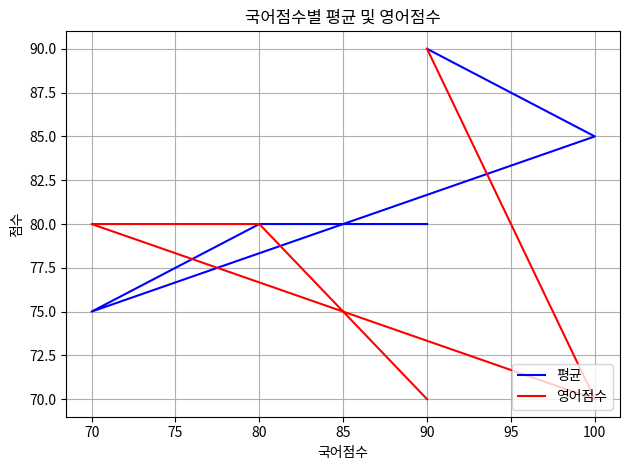

What is the sum of all 영어점수 values?

390